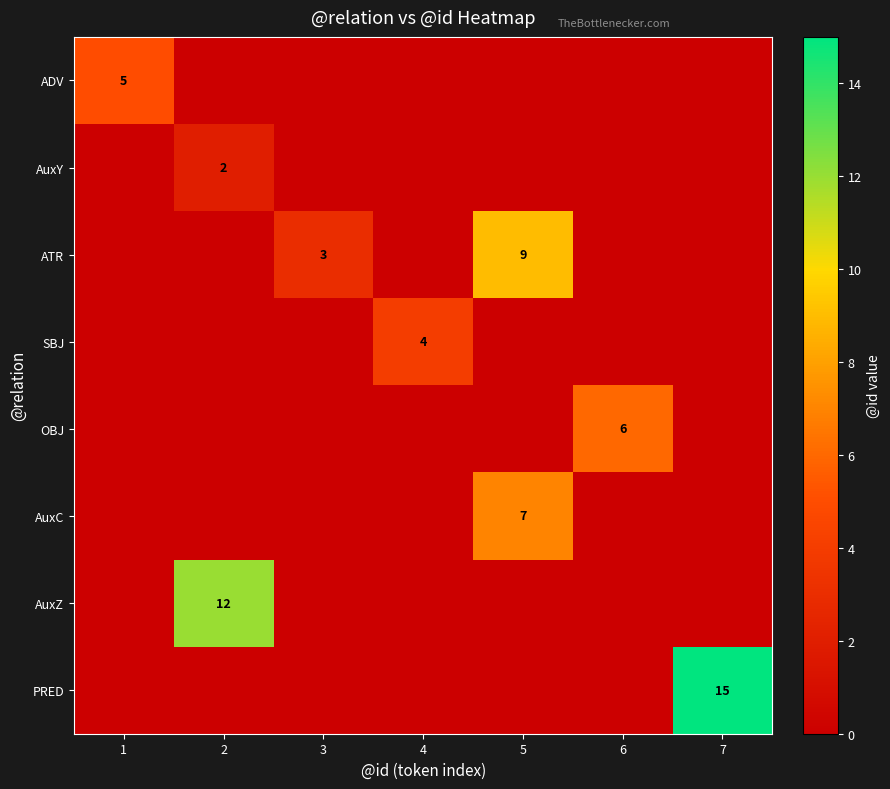

What value does the PRED series have at 7, to the nearest 10?

20